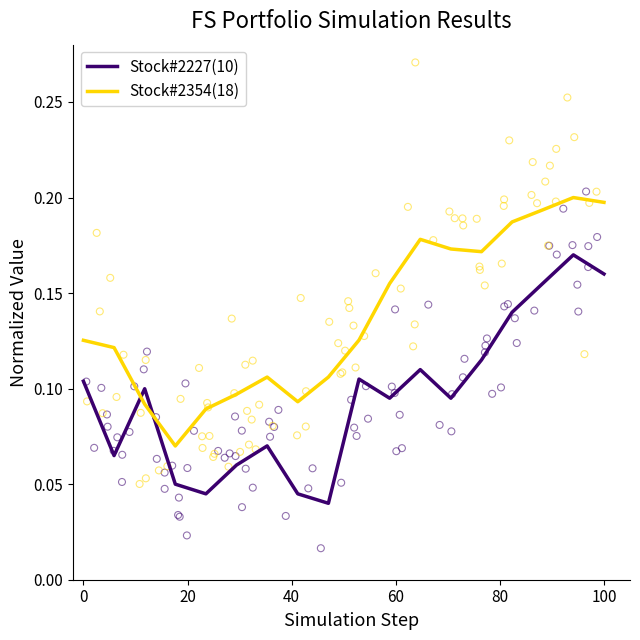

Which series reaches the minimum Y coordinate?

Stock#2227(10)